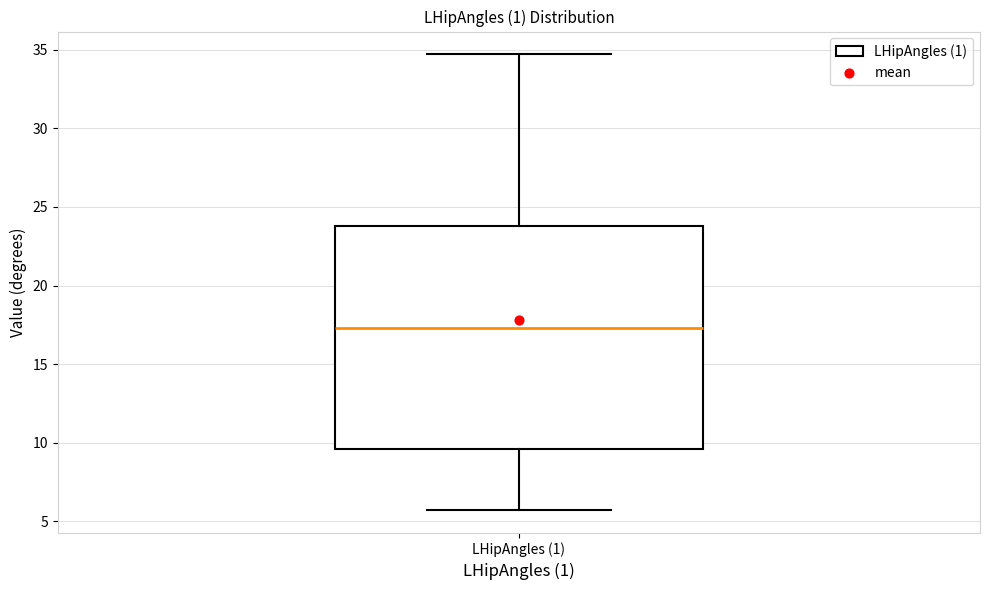

Read this box plot against the y-axis: the position of the median line, the range covered by the box, and the ends of both whiskers. The values are not printed on the chart, so give them approximately, as read against the axis.

median 17.5, box 9.5 to 24.0, whiskers 5.5 to 34.5